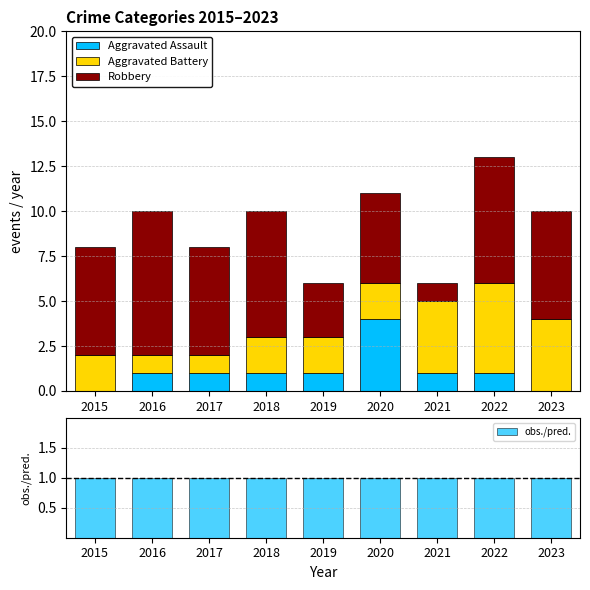

What value does the Aggravated Assault series have at 2020?

4